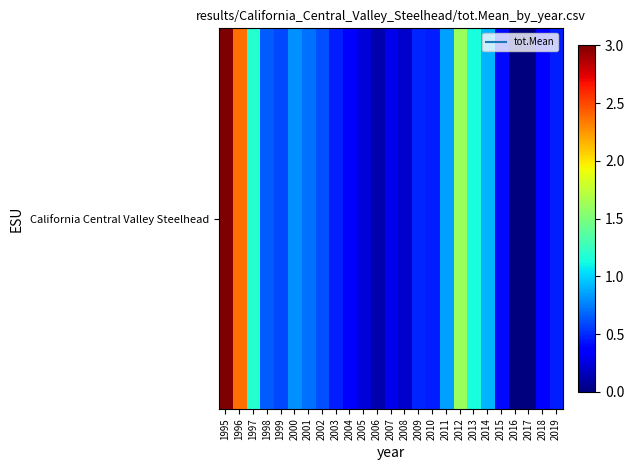

What is the change in value from 2002 to 2003?

-0.2